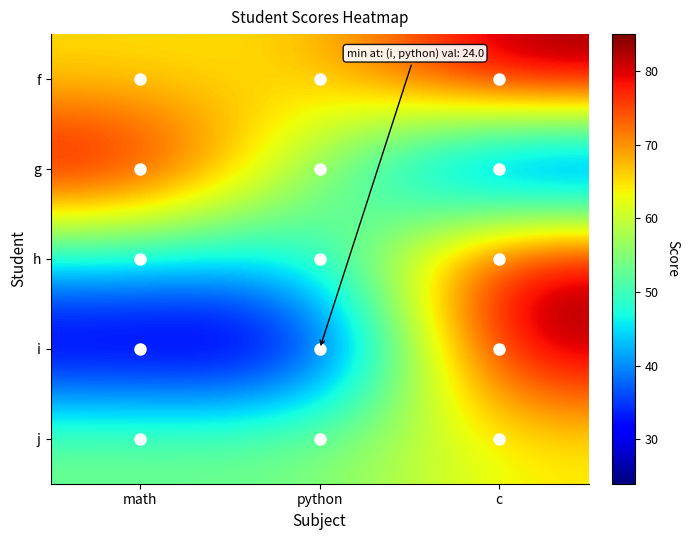

How many series are shown in this chart?

5